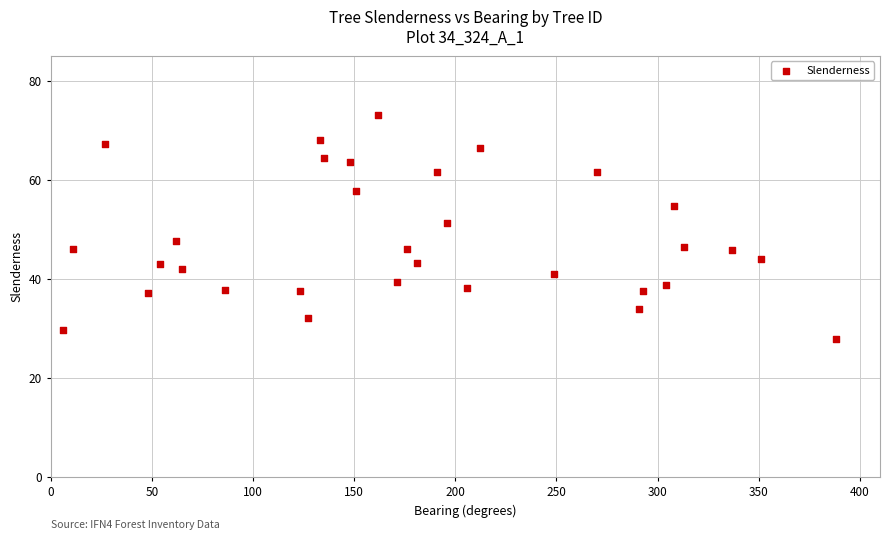

What Y value in the scatter plot is closest to 50?

51.2